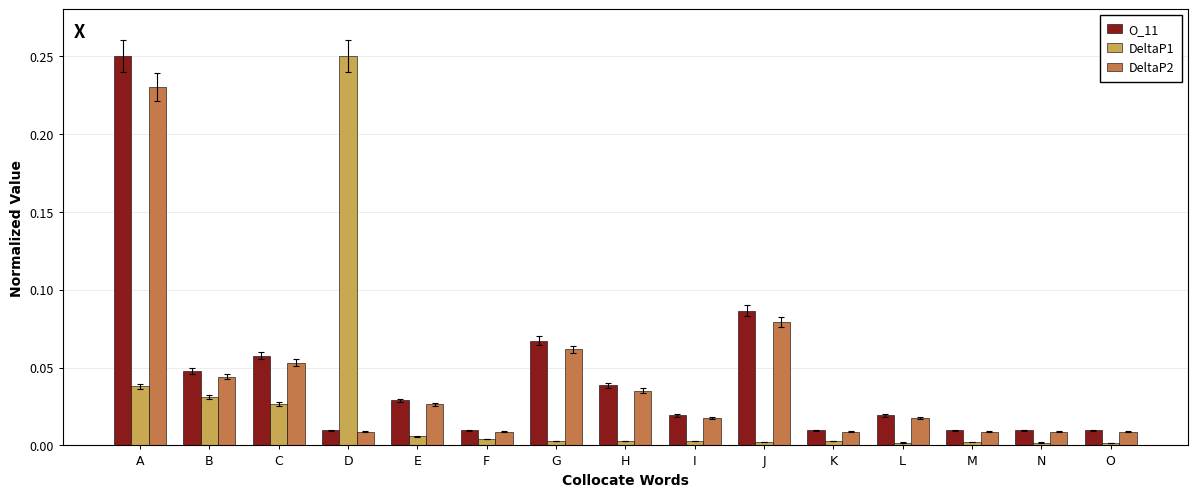

At which category is the sum across all series the highest?

A